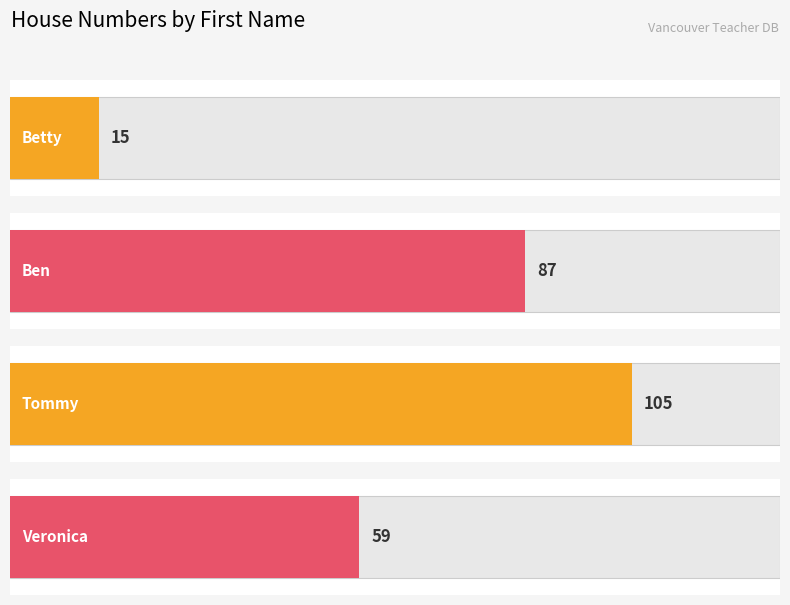

The chart shows a value of 59 at Veronica. True or false?

True